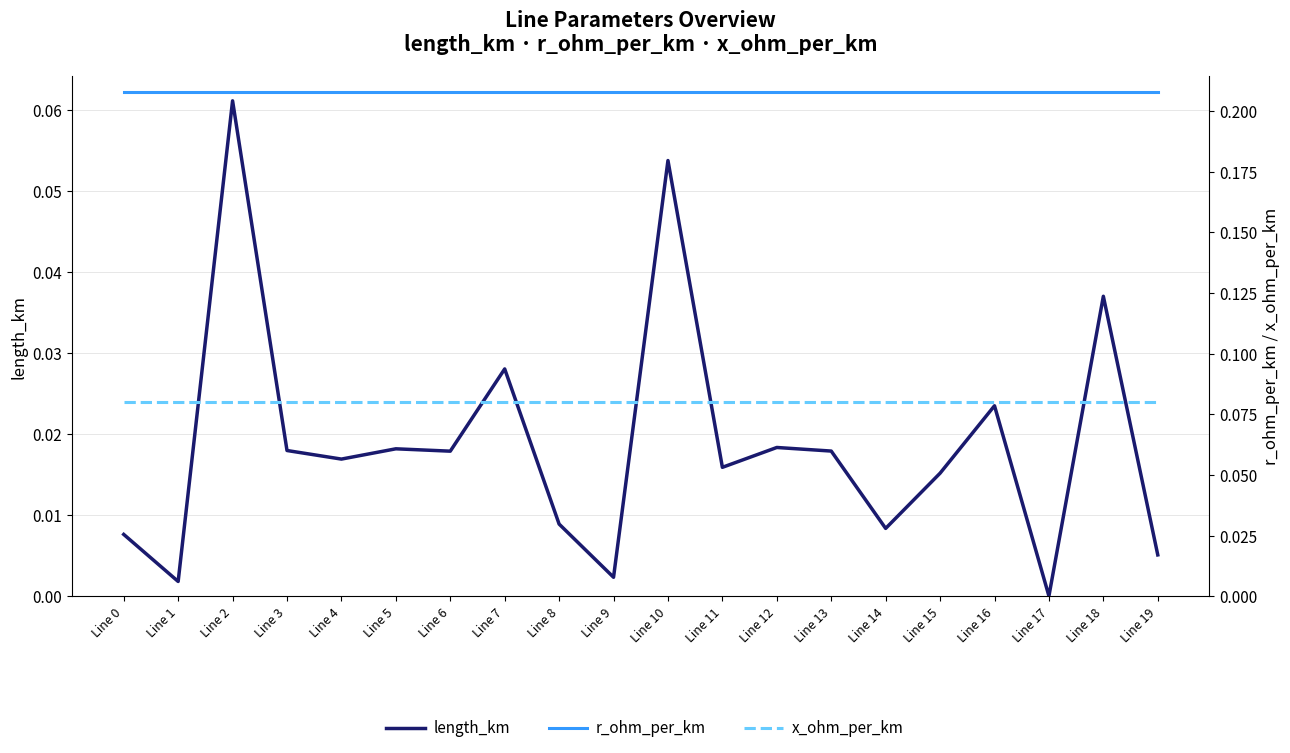

The value of length_km at Line 6 is 0.0. True or false?

False